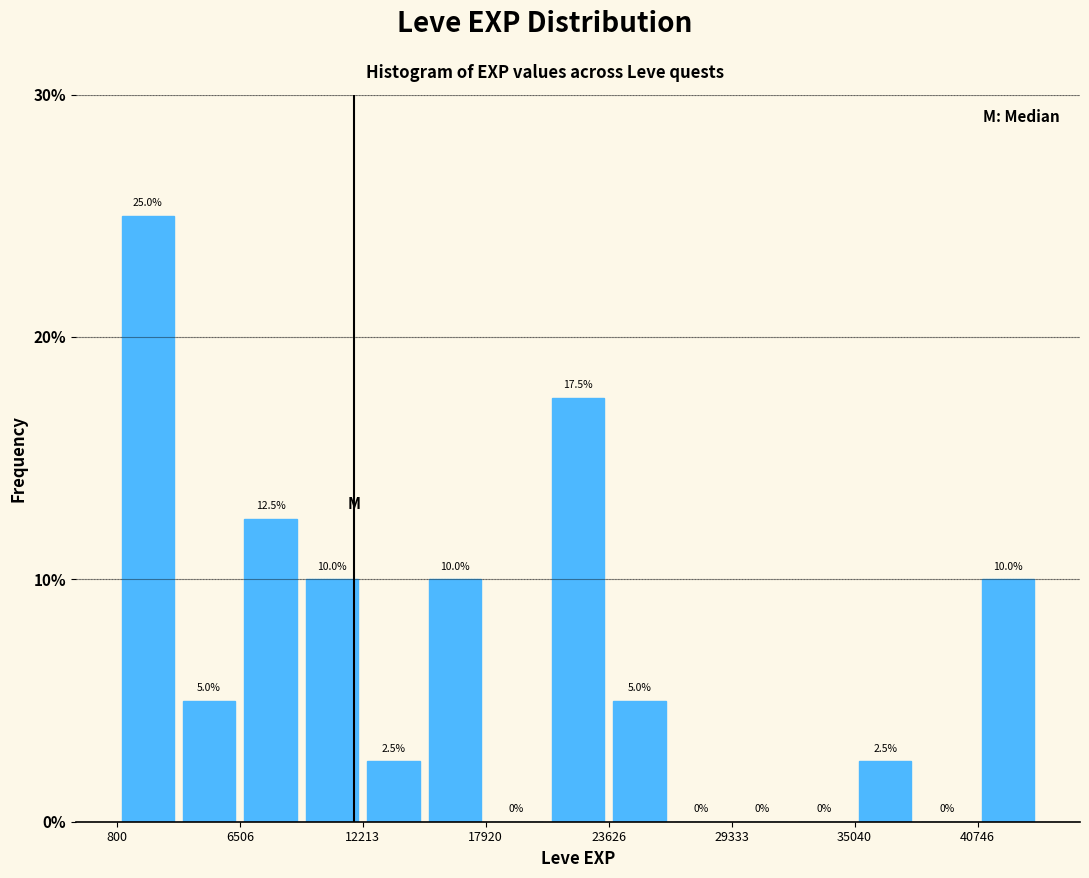

Read against the x-axis, roughly where is the centre of the tallest bar?

2000